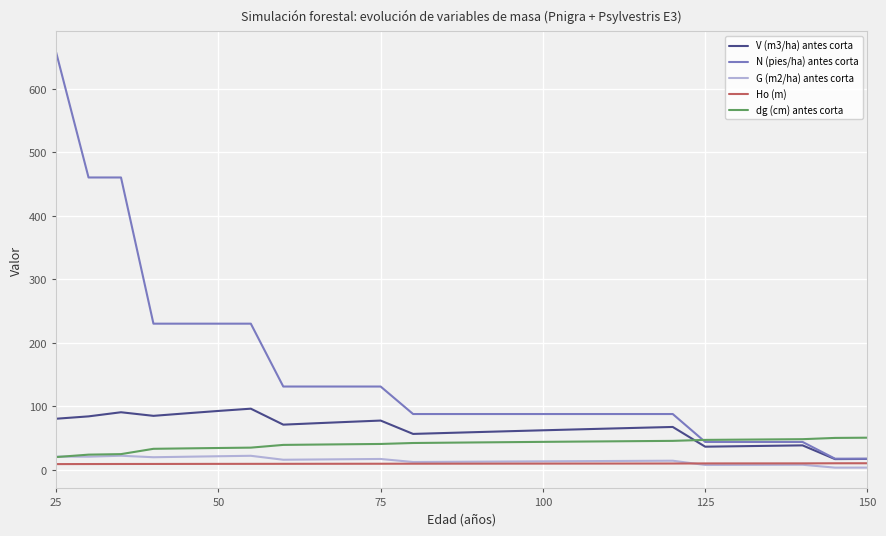

Which series has the largest range (max minus min)?

N (pies/ha) antes corta